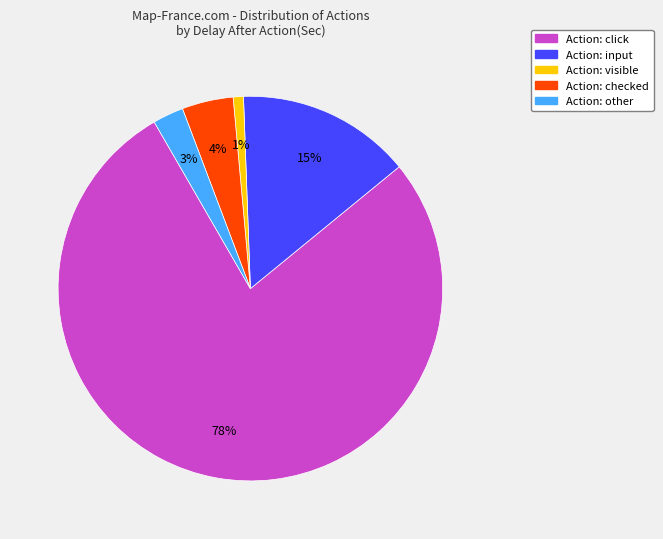

Is there a majority slice in this chart?

Yes